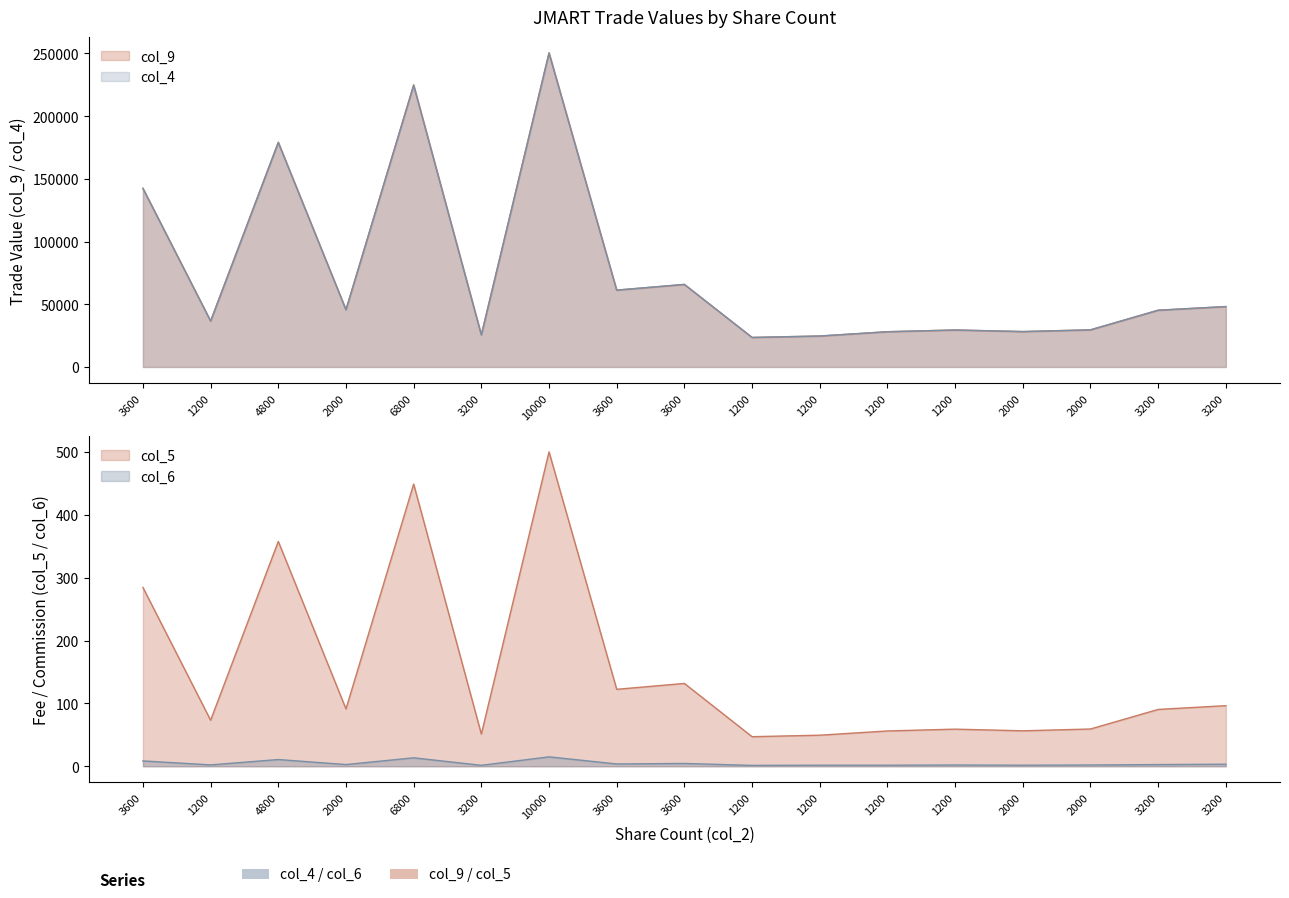

At which label does col_4 reach its minimum?

1200